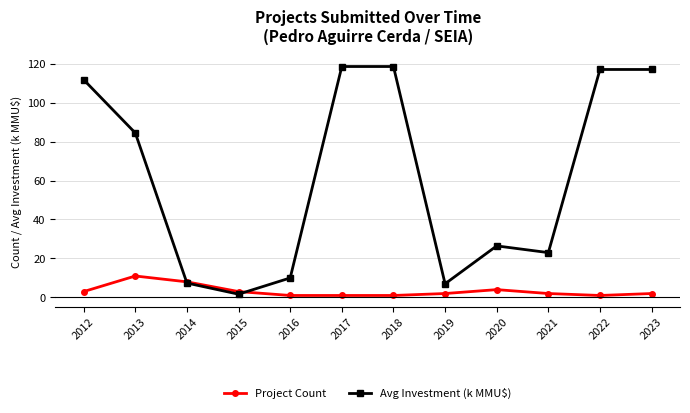

Rank the series by their maximum value, from lowest to highest.

Project Count, Avg Investment (k MMU$)